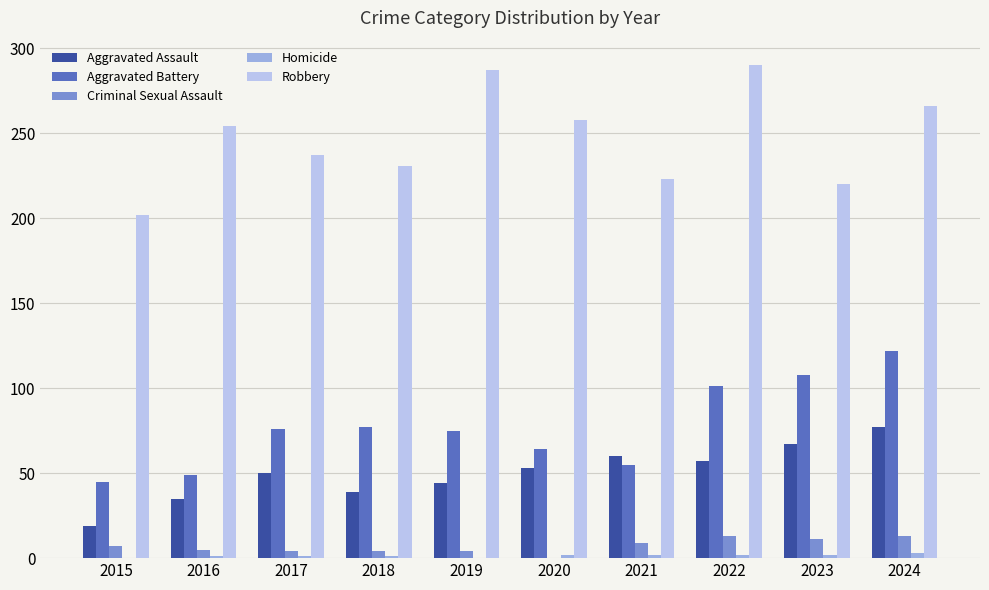

True or false: Aggravated Assault has a value of 137 at 2024.

False